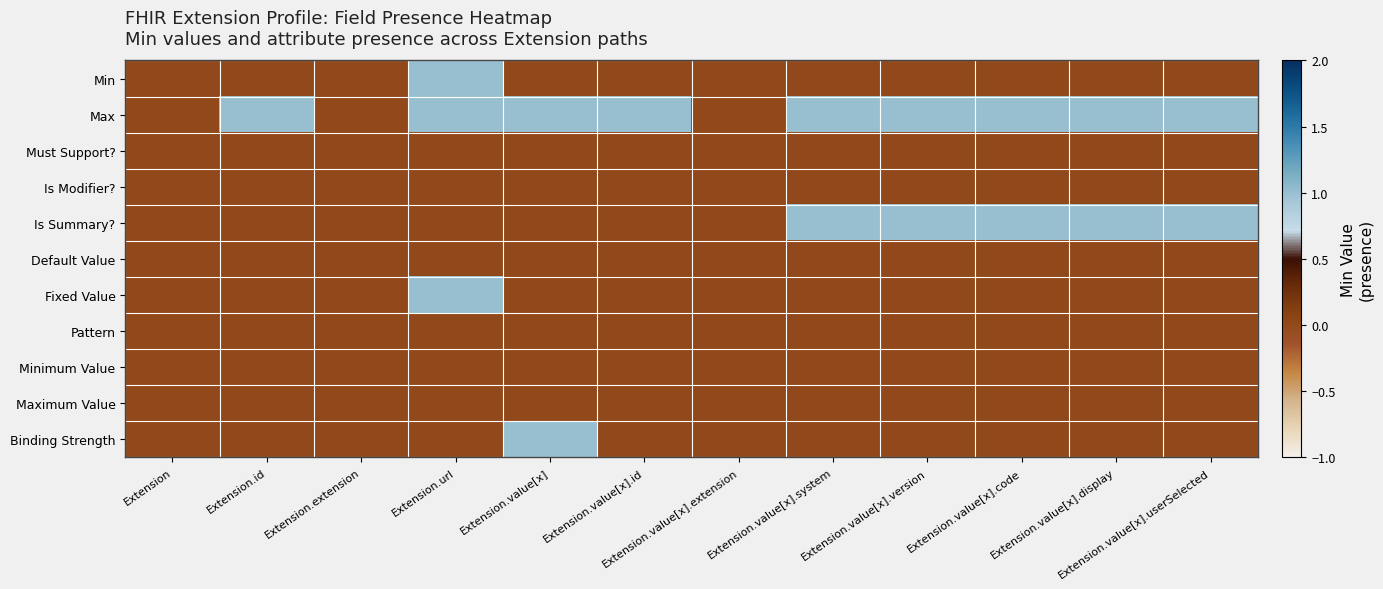

Reading left to right, list all the values displayed in this chart.

Min: Extension=0	Extension.id=0	Extension.extension=0	Extension.url=1	Extension.value[x]=0	Extension.value[x].id=0	Extension.value[x].extension=0	Extension.value[x].system=0	Extension.value[x].version=0	Extension.value[x].code=0	Extension.value[x].display=0	Extension.value[x].userSelected=0
Max: Extension=0	Extension.id=1	Extension.extension=0	Extension.url=1	Extension.value[x]=1	Extension.value[x].id=1	Extension.value[x].extension=0	Extension.value[x].system=1	Extension.value[x].version=1	Extension.value[x].code=1	Extension.value[x].display=1	Extension.value[x].userSelected=1
Must Support?: Extension=0	Extension.id=0	Extension.extension=0	Extension.url=0	Extension.value[x]=0	Extension.value[x].id=0	Extension.value[x].extension=0	Extension.value[x].system=0	Extension.value[x].version=0	Extension.value[x].code=0	Extension.value[x].display=0	Extension.value[x].userSelected=0
Is Modifier?: Extension=0	Extension.id=0	Extension.extension=0	Extension.url=0	Extension.value[x]=0	Extension.value[x].id=0	Extension.value[x].extension=0	Extension.value[x].system=0	Extension.value[x].version=0	Extension.value[x].code=0	Extension.value[x].display=0	Extension.value[x].userSelected=0
Is Summary?: Extension=0	Extension.id=0	Extension.extension=0	Extension.url=0	Extension.value[x]=0	Extension.value[x].id=0	Extension.value[x].extension=0	Extension.value[x].system=1	Extension.value[x].version=1	Extension.value[x].code=1	Extension.value[x].display=1	Extension.value[x].userSelected=1
Default Value: Extension=0	Extension.id=0	Extension.extension=0	Extension.url=0	Extension.value[x]=0	Extension.value[x].id=0	Extension.value[x].extension=0	Extension.value[x].system=0	Extension.value[x].version=0	Extension.value[x].code=0	Extension.value[x].display=0	Extension.value[x].userSelected=0
Fixed Value: Extension=0	Extension.id=0	Extension.extension=0	Extension.url=1	Extension.value[x]=0	Extension.value[x].id=0	Extension.value[x].extension=0	Extension.value[x].system=0	Extension.value[x].version=0	Extension.value[x].code=0	Extension.value[x].display=0	Extension.value[x].userSelected=0
Pattern: Extension=0	Extension.id=0	Extension.extension=0	Extension.url=0	Extension.value[x]=0	Extension.value[x].id=0	Extension.value[x].extension=0	Extension.value[x].system=0	Extension.value[x].version=0	Extension.value[x].code=0	Extension.value[x].display=0	Extension.value[x].userSelected=0
Minimum Value: Extension=0	Extension.id=0	Extension.extension=0	Extension.url=0	Extension.value[x]=0	Extension.value[x].id=0	Extension.value[x].extension=0	Extension.value[x].system=0	Extension.value[x].version=0	Extension.value[x].code=0	Extension.value[x].display=0	Extension.value[x].userSelected=0
Maximum Value: Extension=0	Extension.id=0	Extension.extension=0	Extension.url=0	Extension.value[x]=0	Extension.value[x].id=0	Extension.value[x].extension=0	Extension.value[x].system=0	Extension.value[x].version=0	Extension.value[x].code=0	Extension.value[x].display=0	Extension.value[x].userSelected=0
Binding Strength: Extension=0	Extension.id=0	Extension.extension=0	Extension.url=0	Extension.value[x]=1	Extension.value[x].id=0	Extension.value[x].extension=0	Extension.value[x].system=0	Extension.value[x].version=0	Extension.value[x].code=0	Extension.value[x].display=0	Extension.value[x].userSelected=0